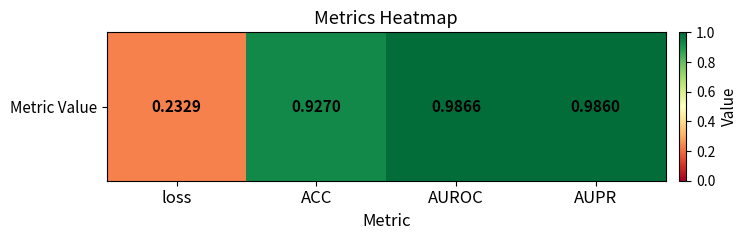

The chart shows a value of 1.0 at AUROC. True or false?

True